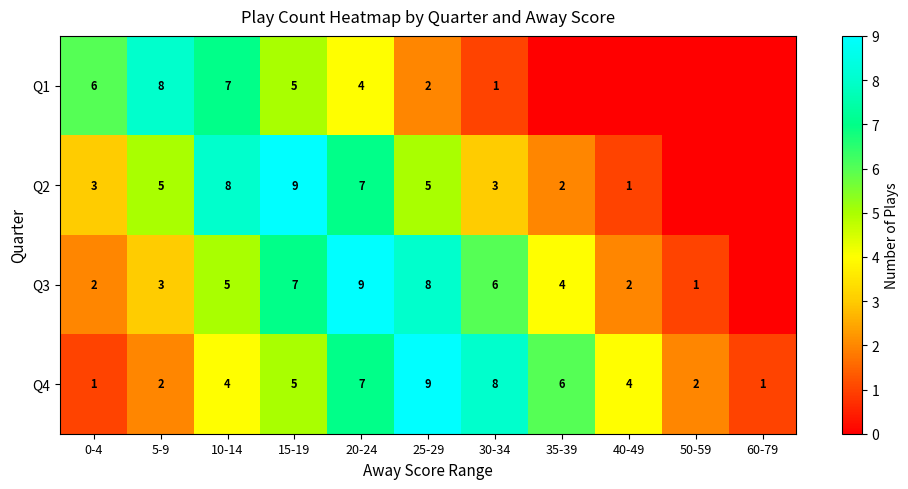

How many values in the Q4 series are below 4?

4